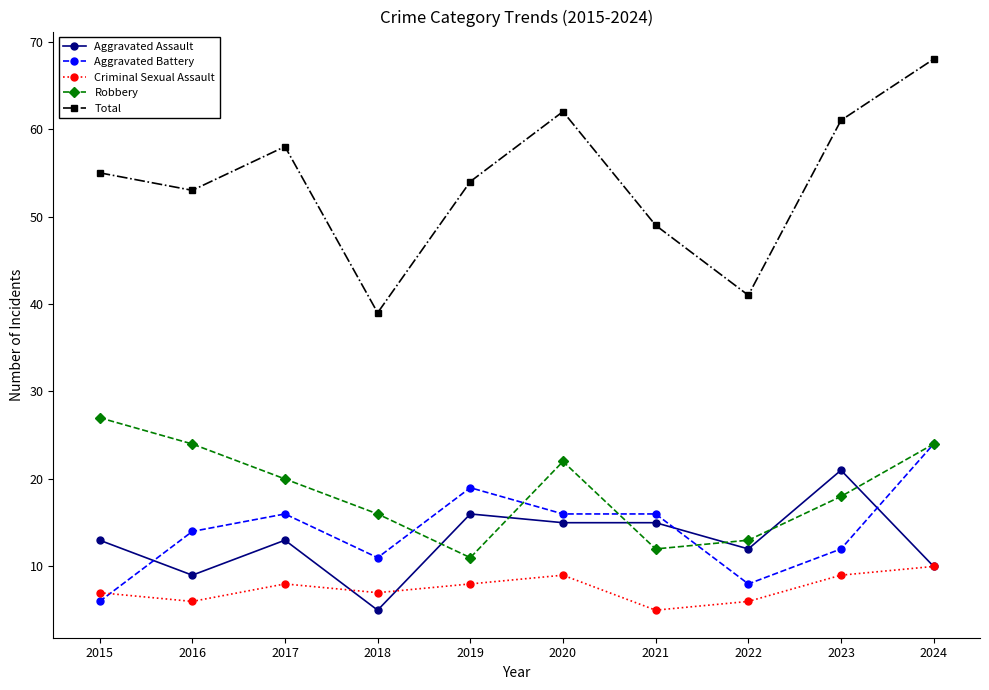

Read the Criminal Sexual Assault value at 2017.

8